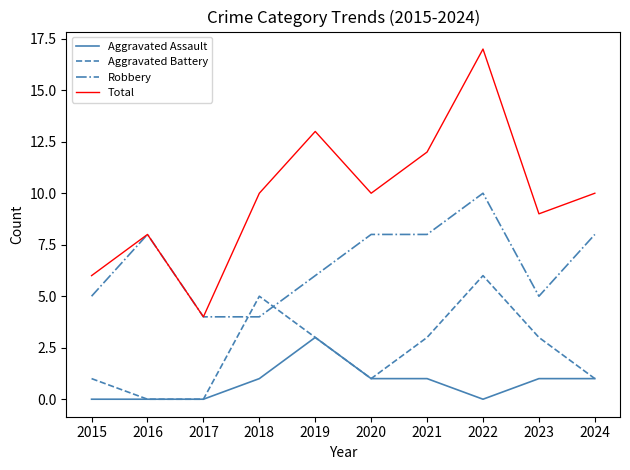

Rank the series by their maximum value, from lowest to highest.

Aggravated Assault, Aggravated Battery, Robbery, Total